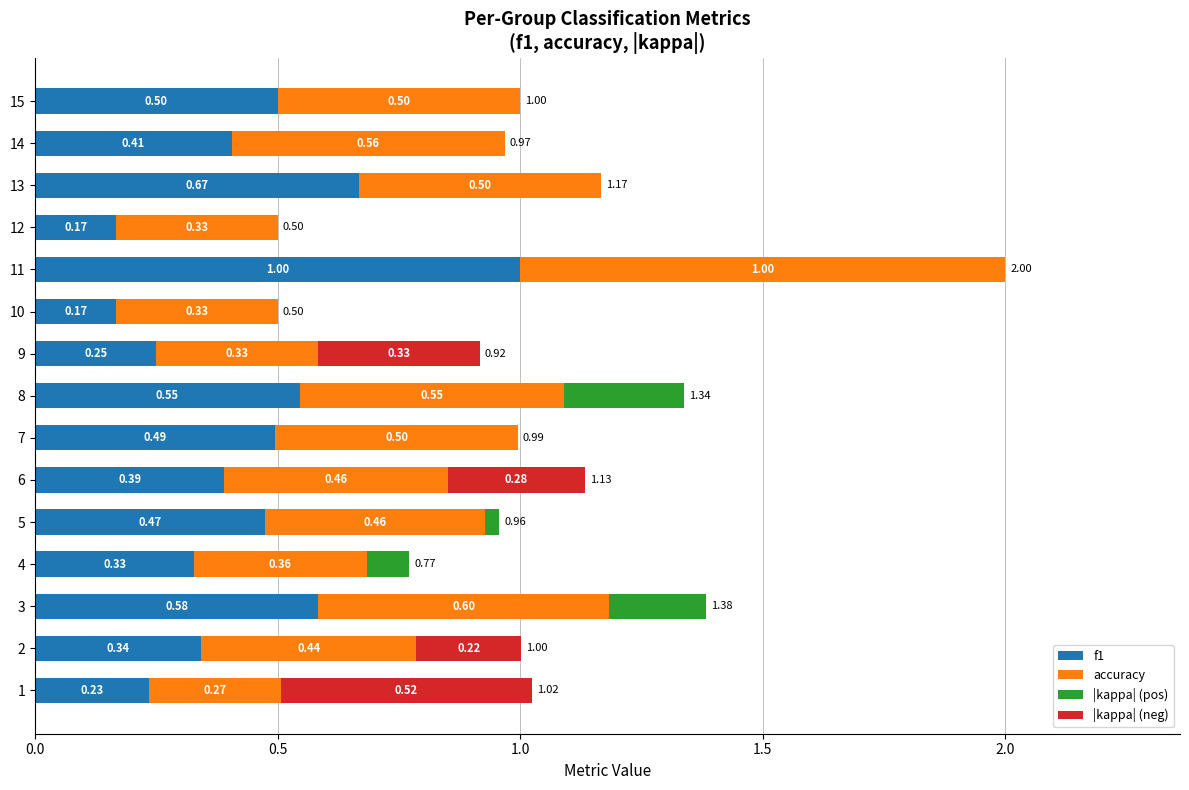

What is the total value across all series at 12?

0.5